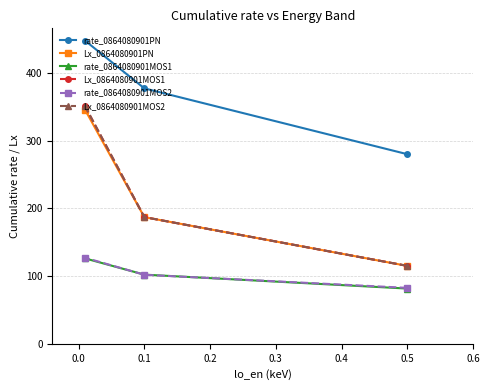

What are all the series names shown in the legend?

rate_0864080901PN, Lx_0864080901PN, rate_0864080901MOS1, Lx_0864080901MOS1, rate_0864080901MOS2, Lx_0864080901MOS2